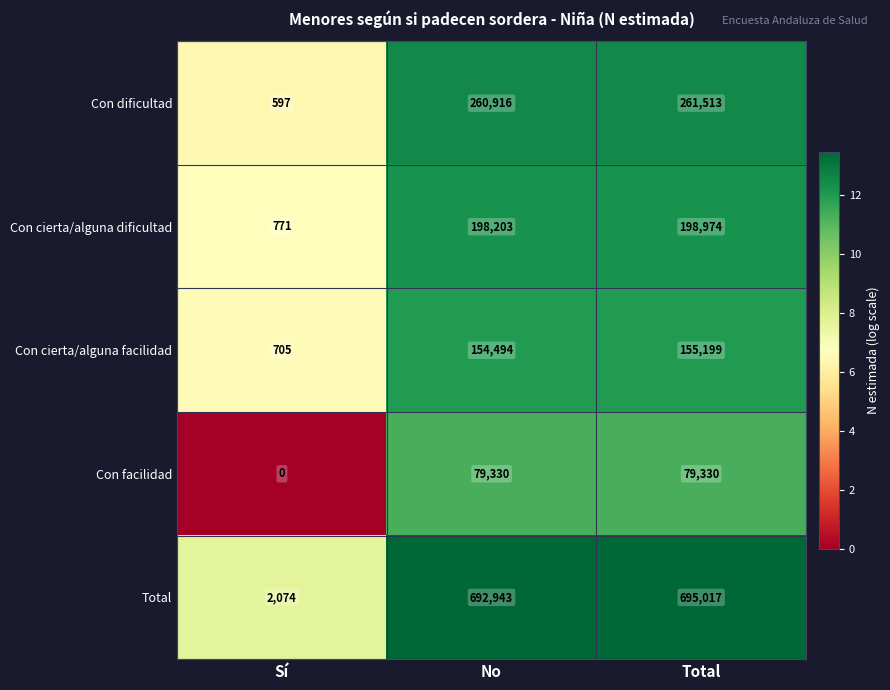

What is the difference between the second highest and minimum values in the Con dificultad series?

260319